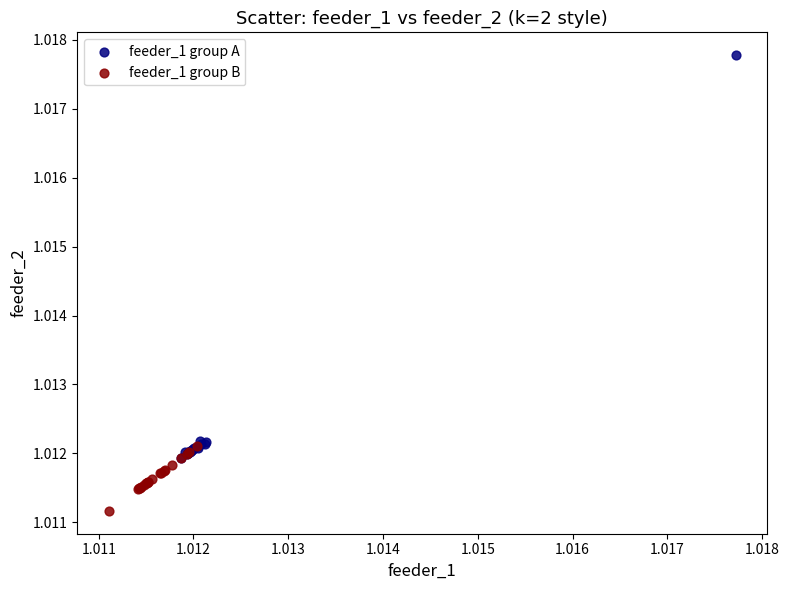

Which series reaches the minimum Y coordinate?

feeder_1 group B